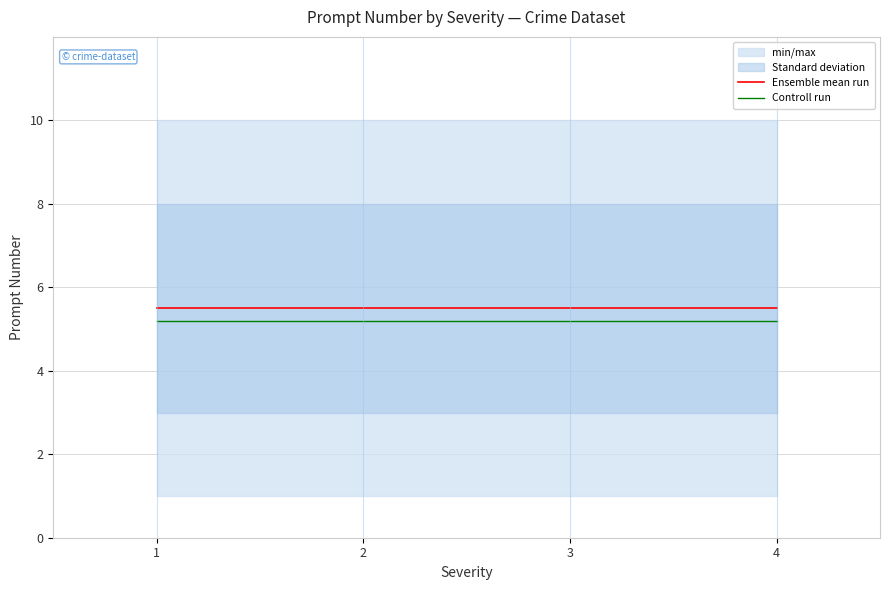

True or false: Controll run has more than 1 interior local peaks.

False